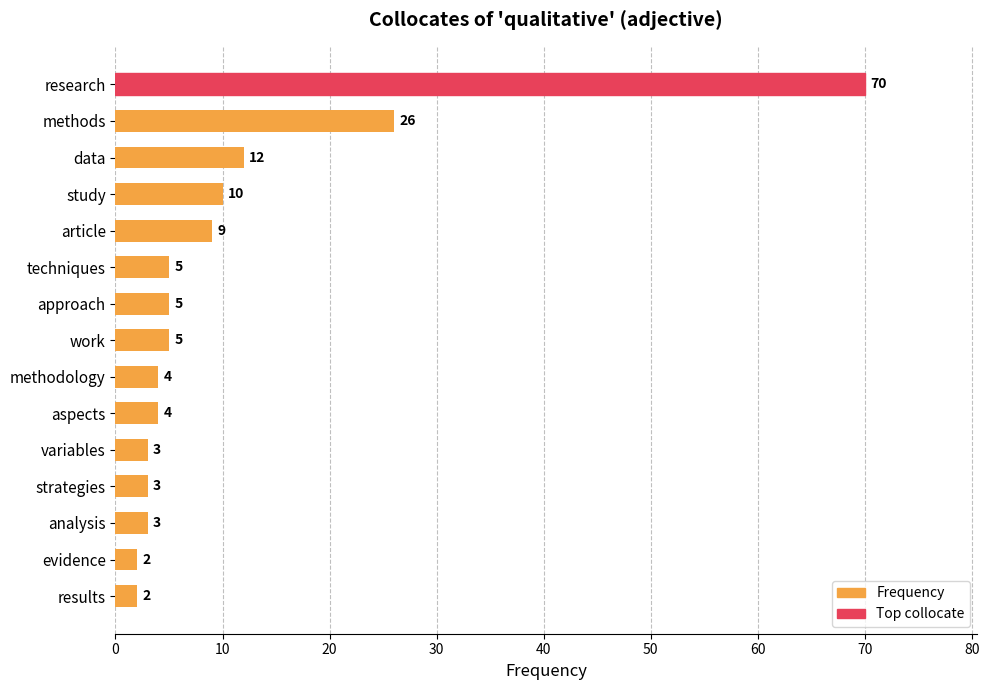

Which has a higher value, study or analysis?

study